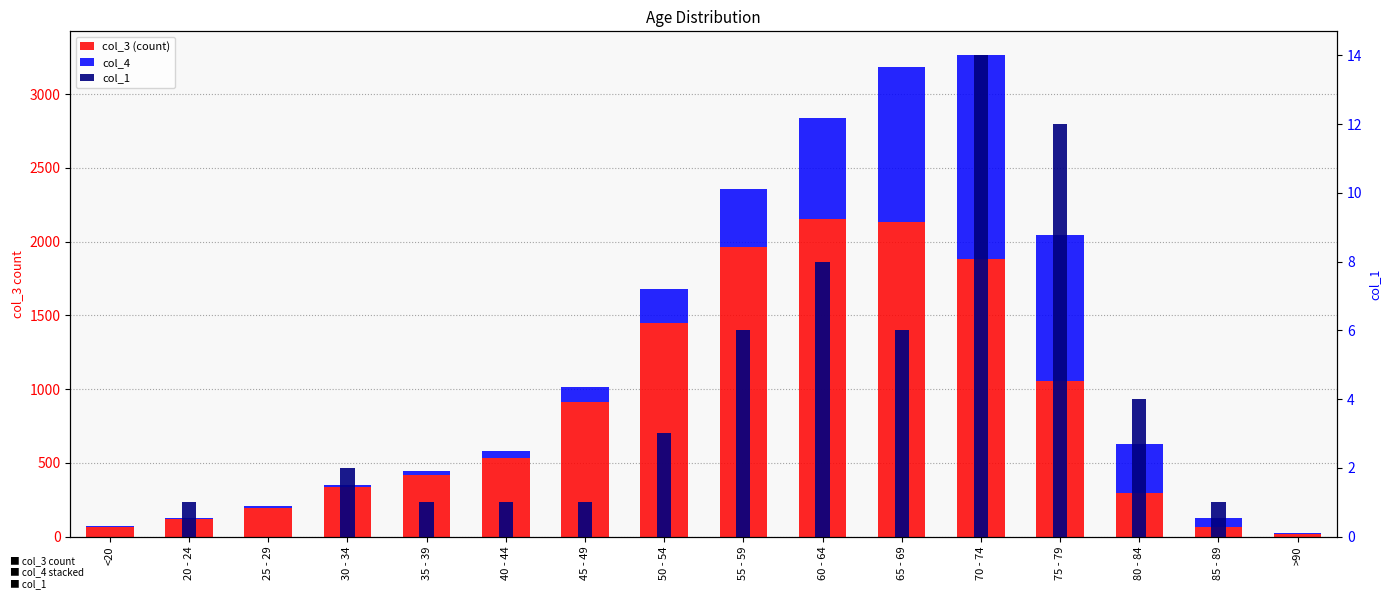

How many bars are there in total?

48